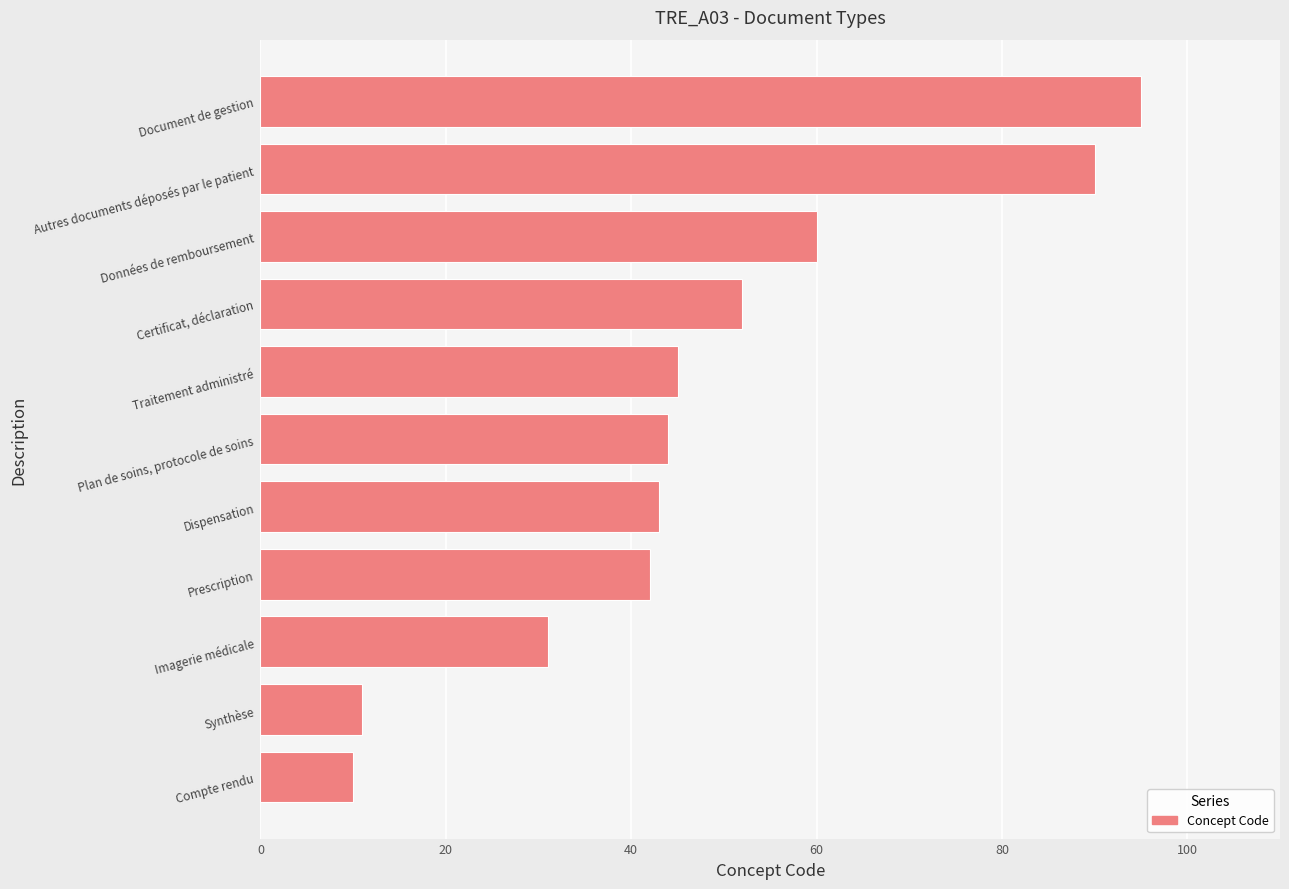

Reading bottom to top, list all the values displayed in this chart.

10	11	31	42	43	44	45	52	60	90	95